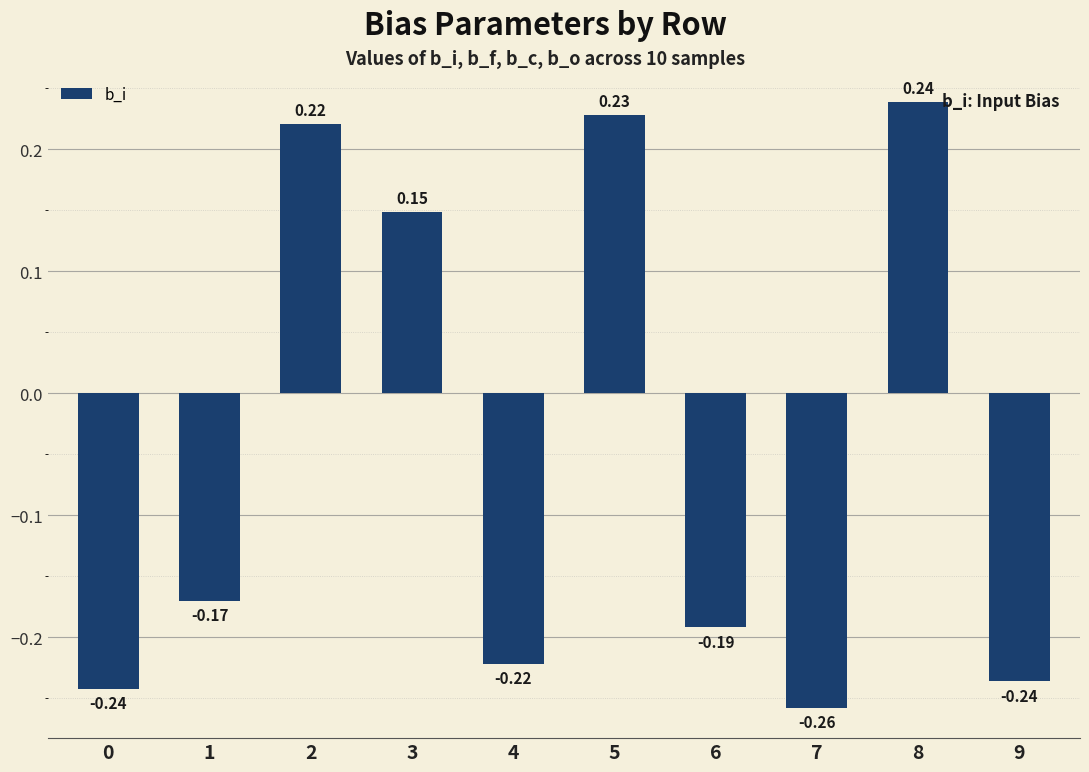

What is the difference between the values at 1 and 5?

0.4